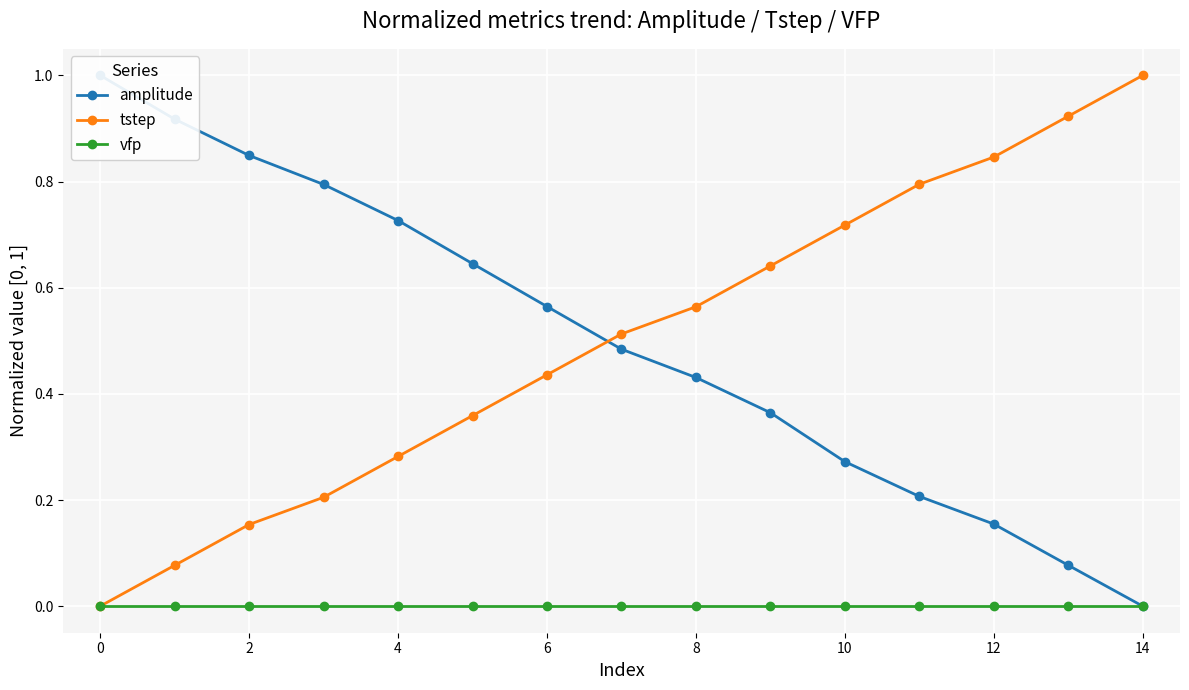

Is it true that tstep equals 1.0 at 14?

True